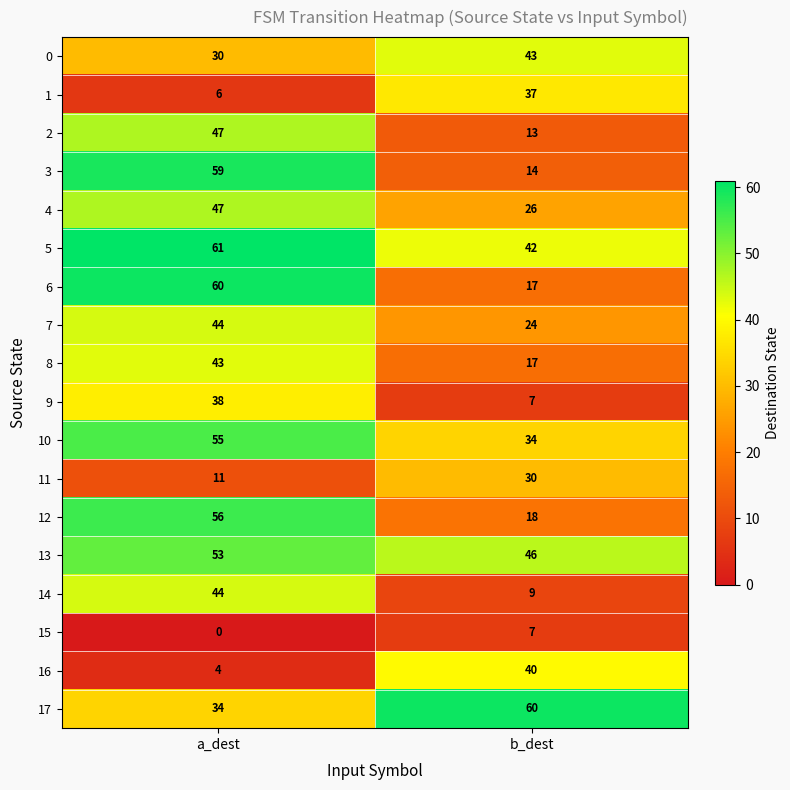

Which category has the lowest value across all series?

a_dest